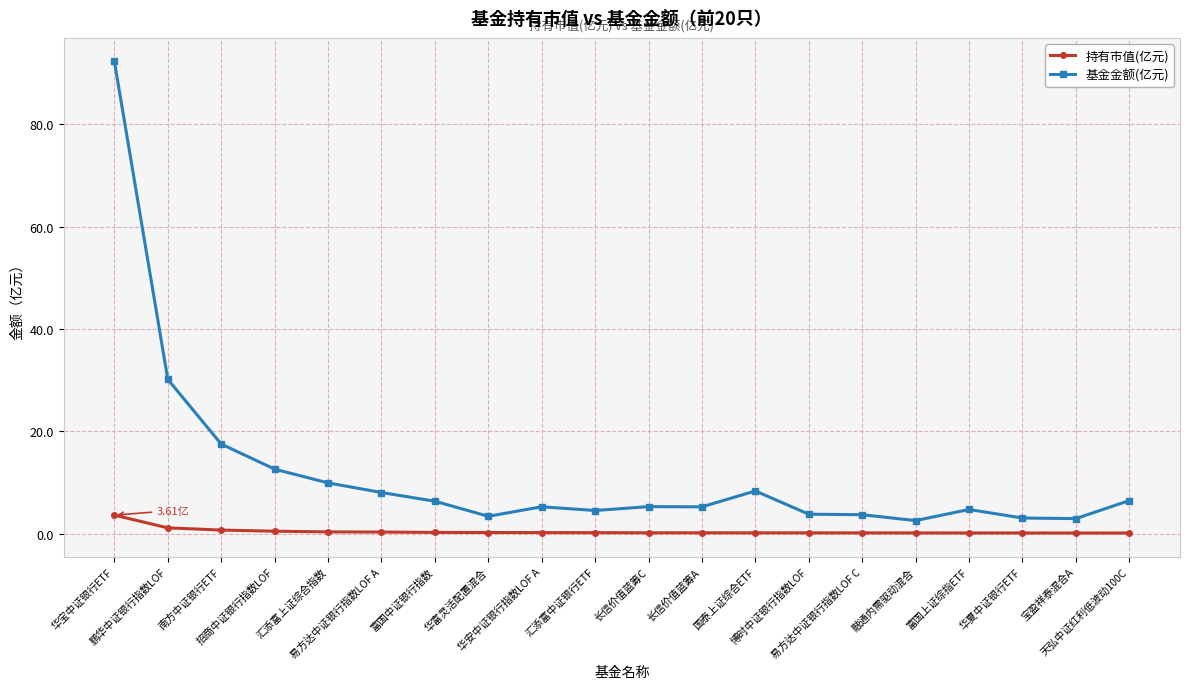

What is the spread (max minus min) of values at 汇添富中证银行ETF?

4.3